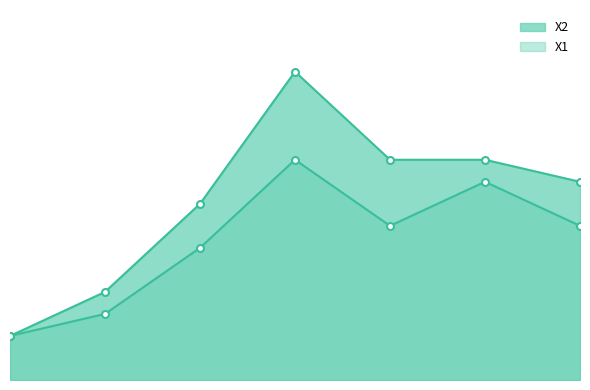

At which category is the sum across all series the highest?

4